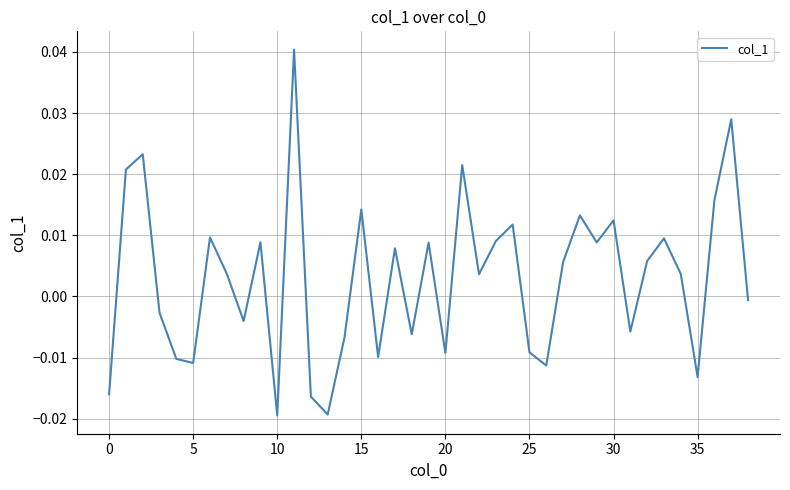

Where is the data nearest to the value 0?

38